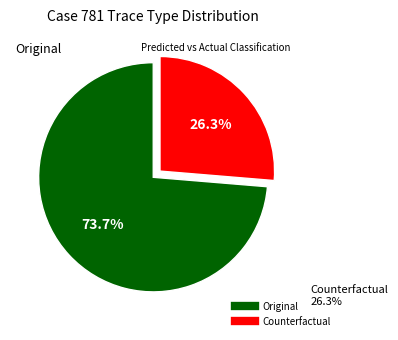

Count the number of slices in the pie.

2